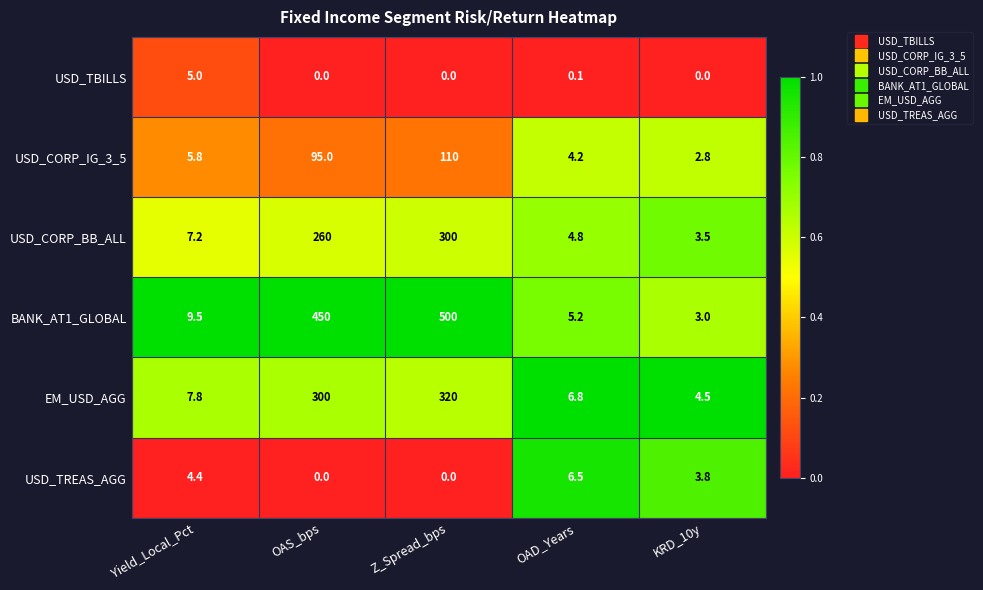

Is it true that BANK_AT1_GLOBAL equals 315.2 at Z_Spread_bps?

False